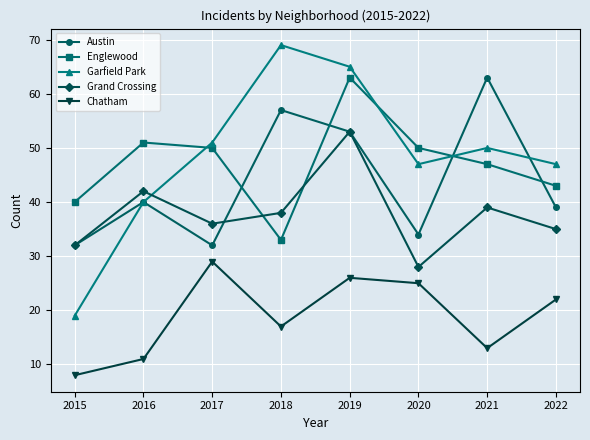

What are all the series names shown in the legend?

Austin, Englewood, Garfield Park, Grand Crossing, Chatham